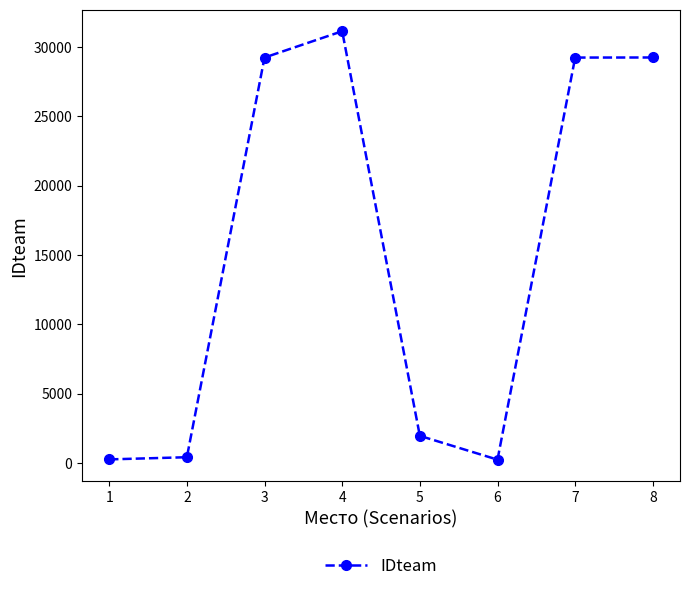

What is the ratio of the value at 3 to the value at 4?

0.9